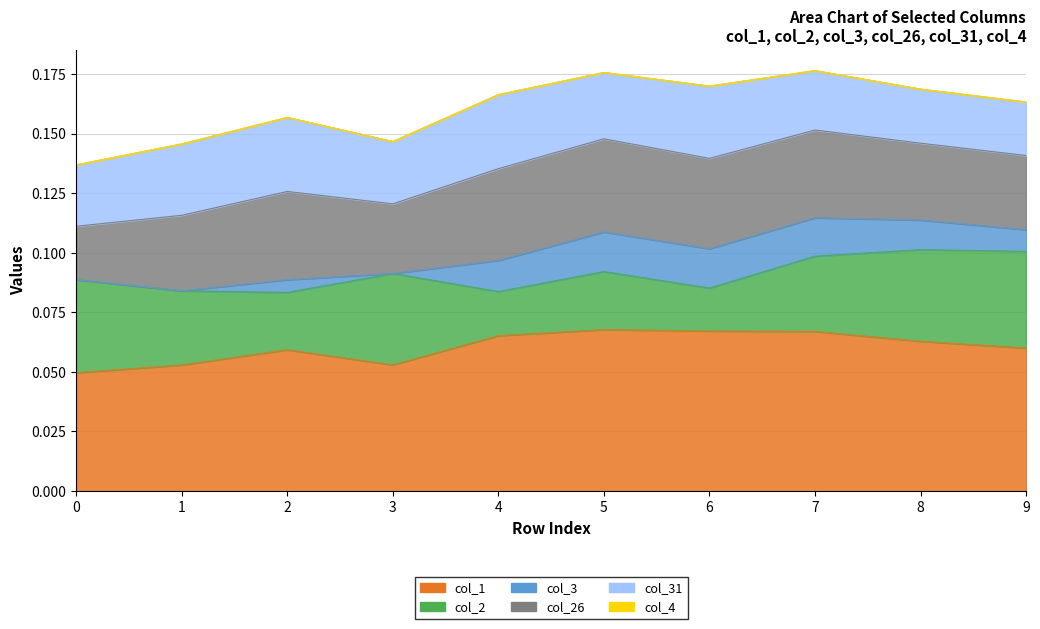

List the series in order of their peak value, lowest first.

col_4, col_3, col_31, col_26, col_2, col_1